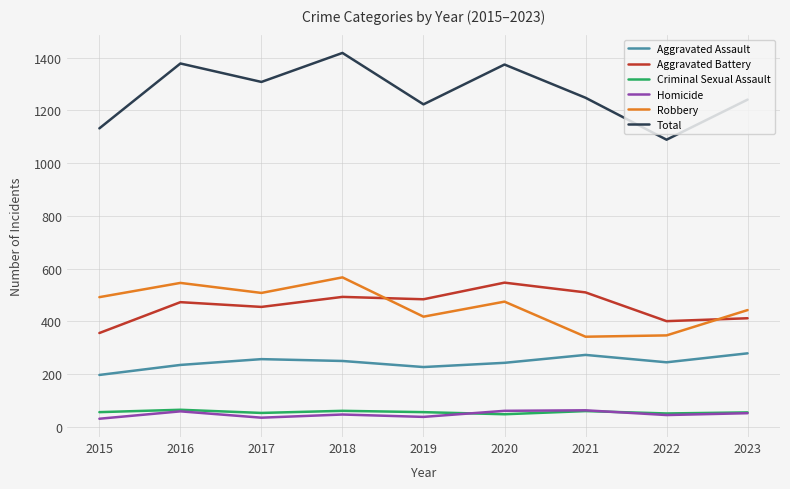

Which series changed the most between 2022 and 2023?

Total